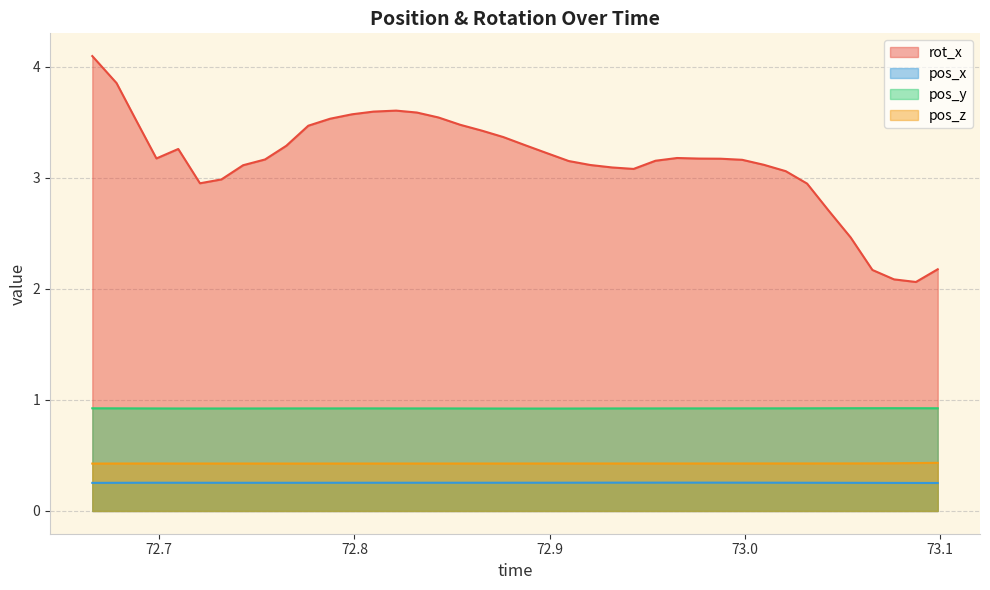

The value of rot_x at 72.9542 is 2.2. True or false?

False